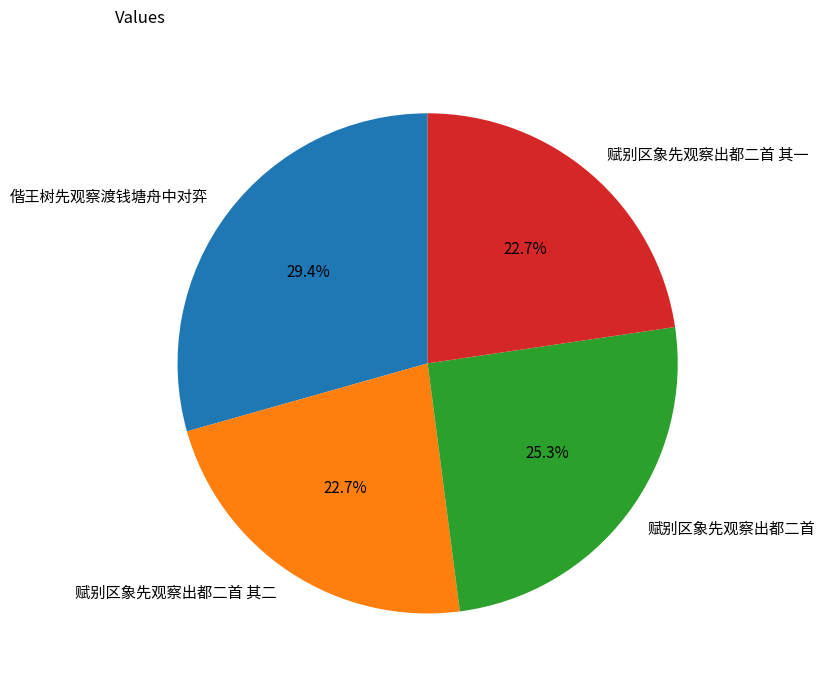

True or false: 赋别区象先观察出都二首 accounts for 25% of the total.

True